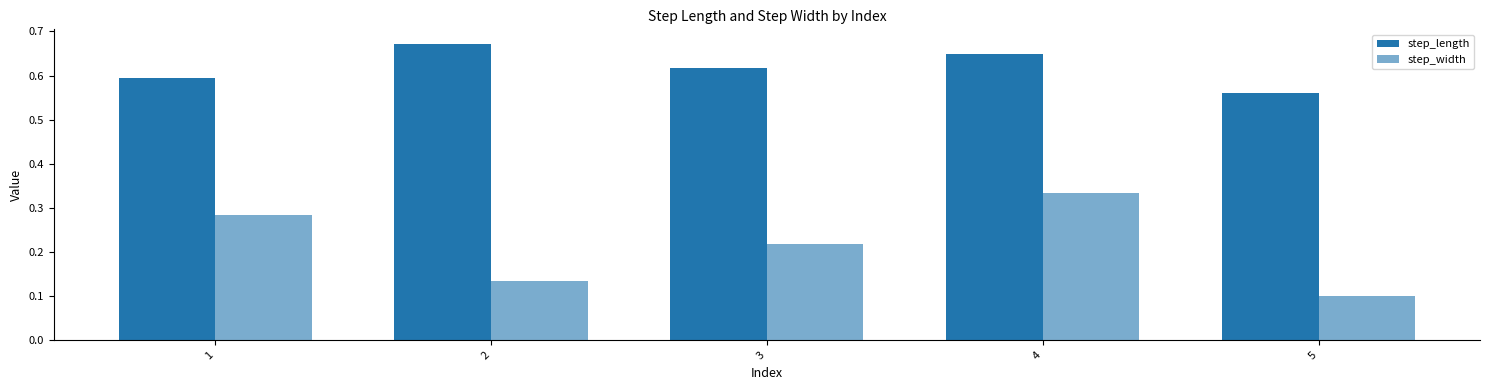

Which category has the highest value across all series?

2